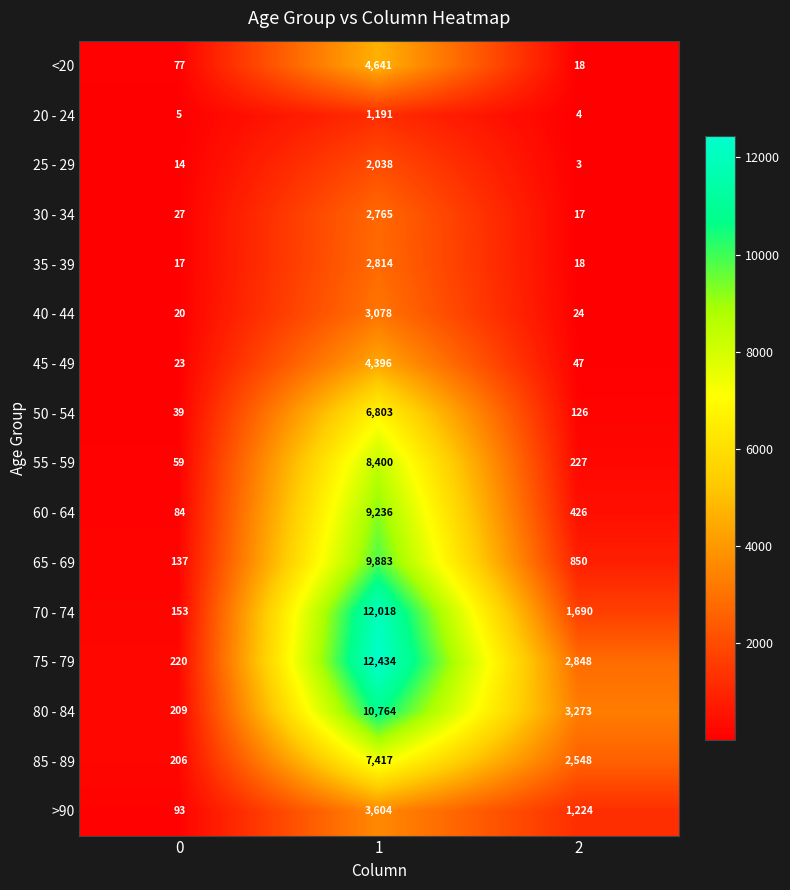

True or false: >90 has a value of 1224 at 2.

True